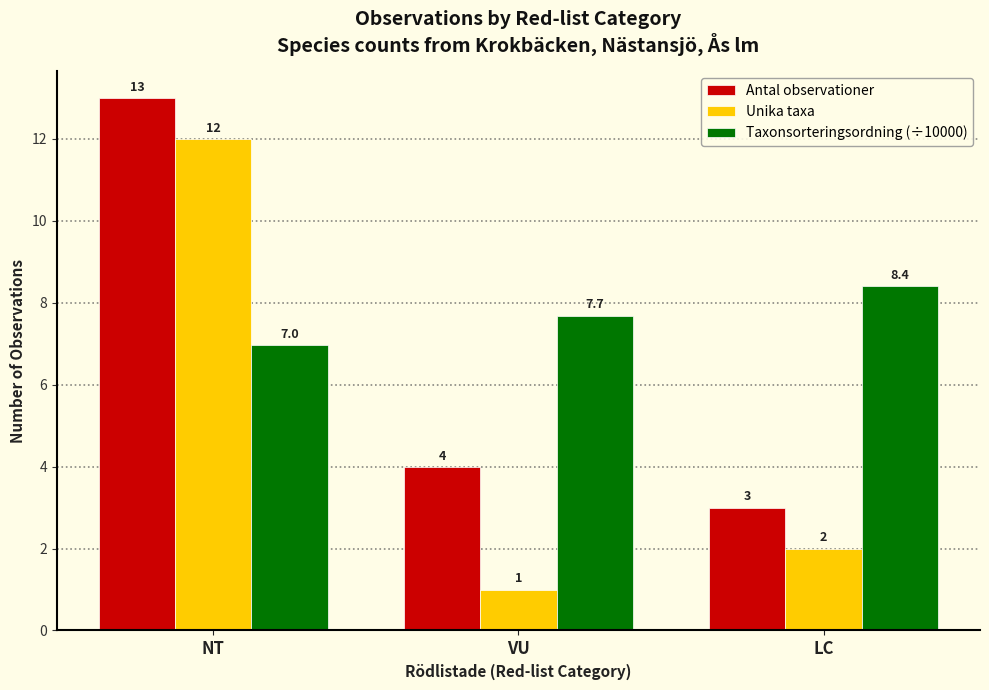

Reading left to right, what are all the values shown in this chart?

Antal observationer: NT=13.0	VU=4.0	LC=3.0
Unika taxa: NT=12.0	VU=1.0	LC=2.0
Taxonsorteringsordning (÷10000): NT=7.0	VU=7.7	LC=8.4